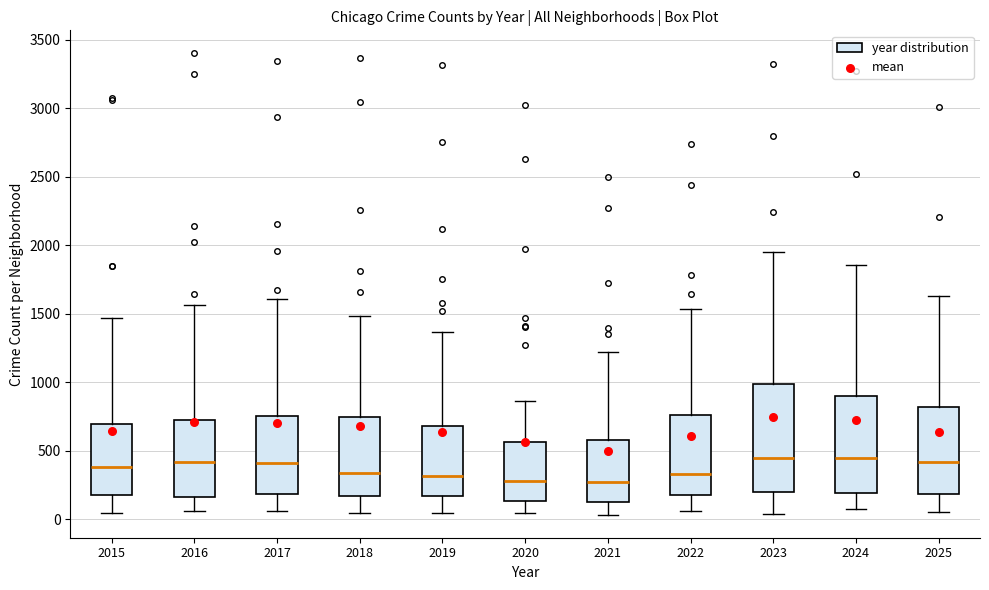

Which box is the tallest, from its lower edge to its upper edge?

2023